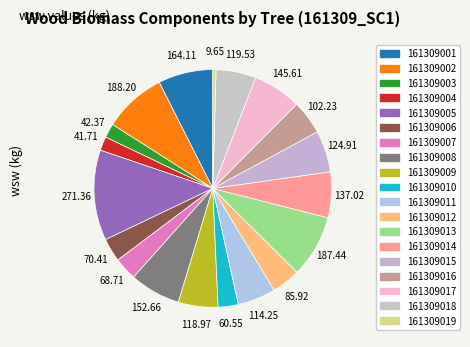

Count the number of slices in the pie.

19